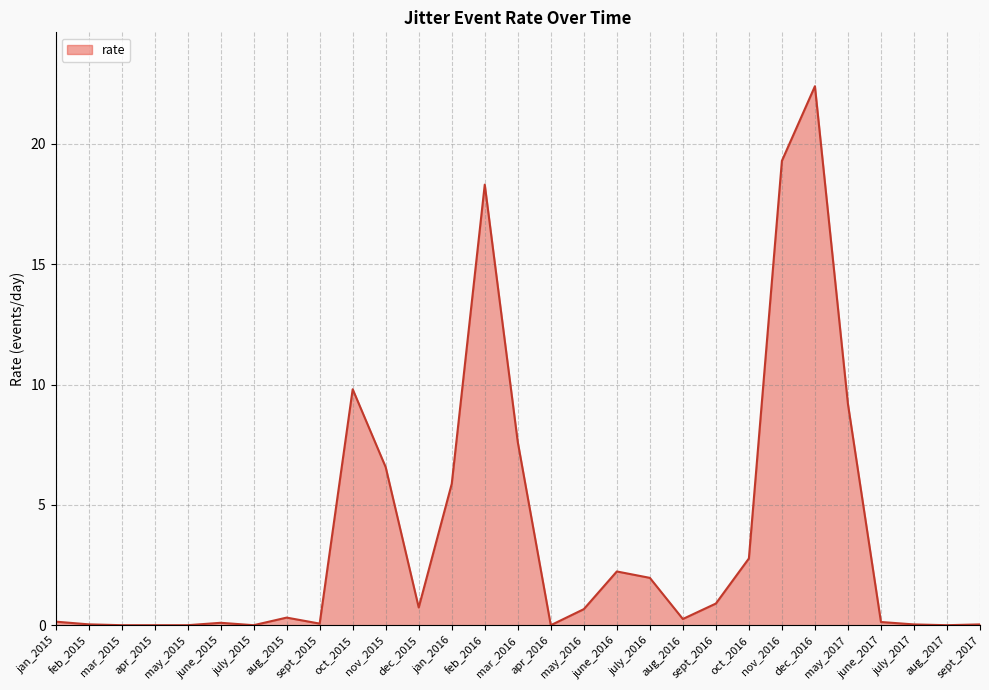

What is the change in value from jan_2015 to aug_2017?

-0.1